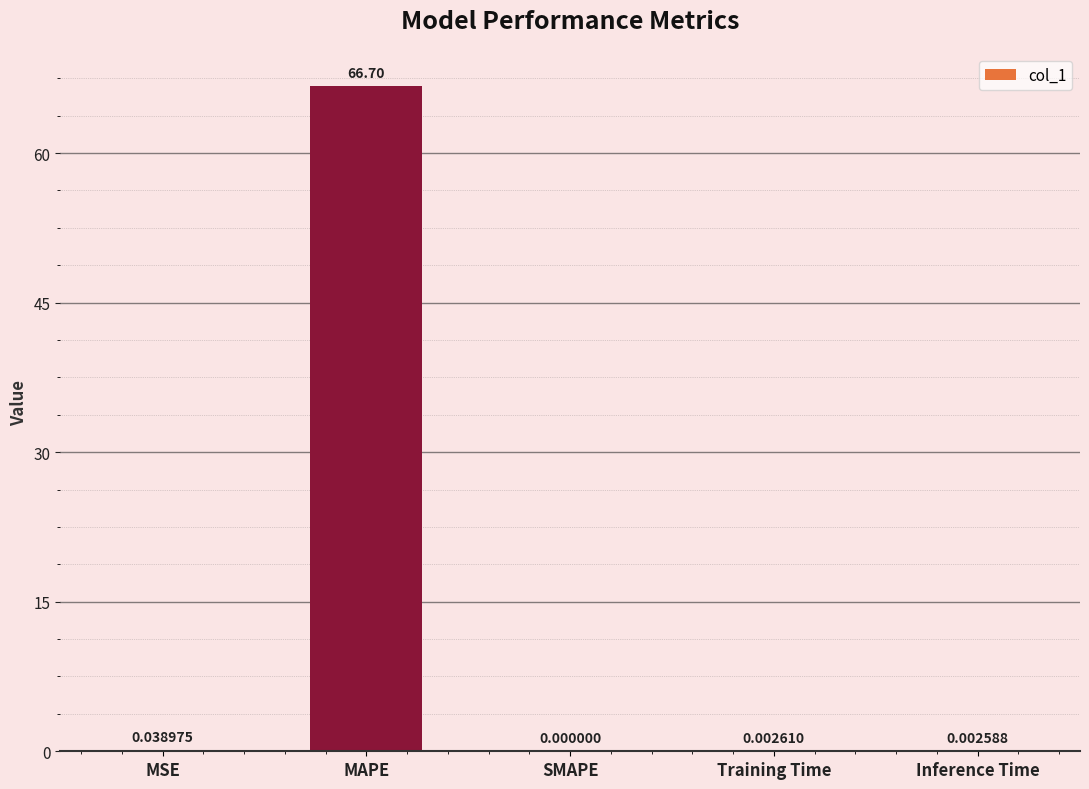

What is the maximum value shown in the chart?

66.7